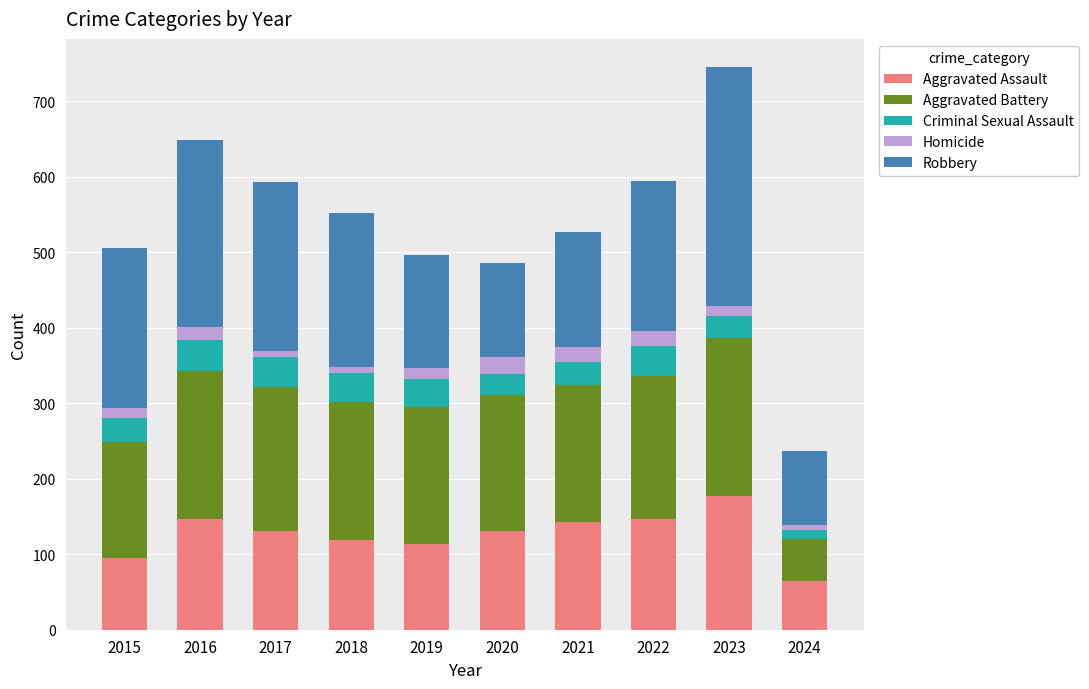

What is the lowest value of the Aggravated Assault series?

65